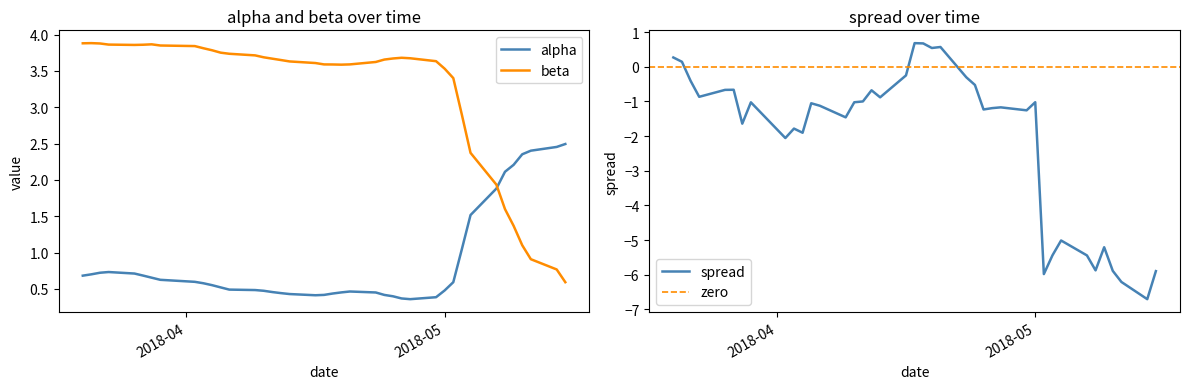

What is the greatest value displayed?

3.9